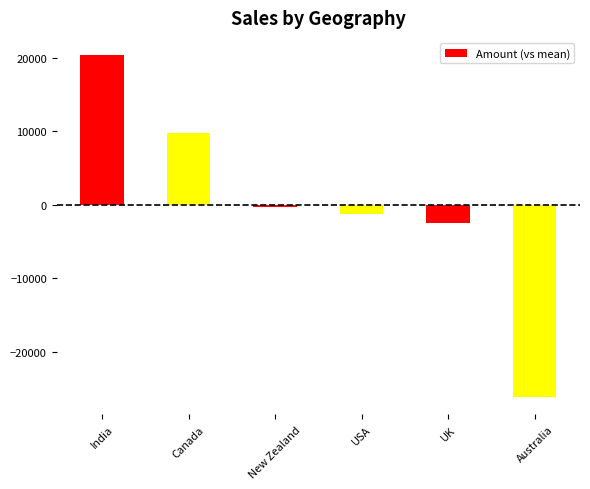

How many data points are less than -236?

4